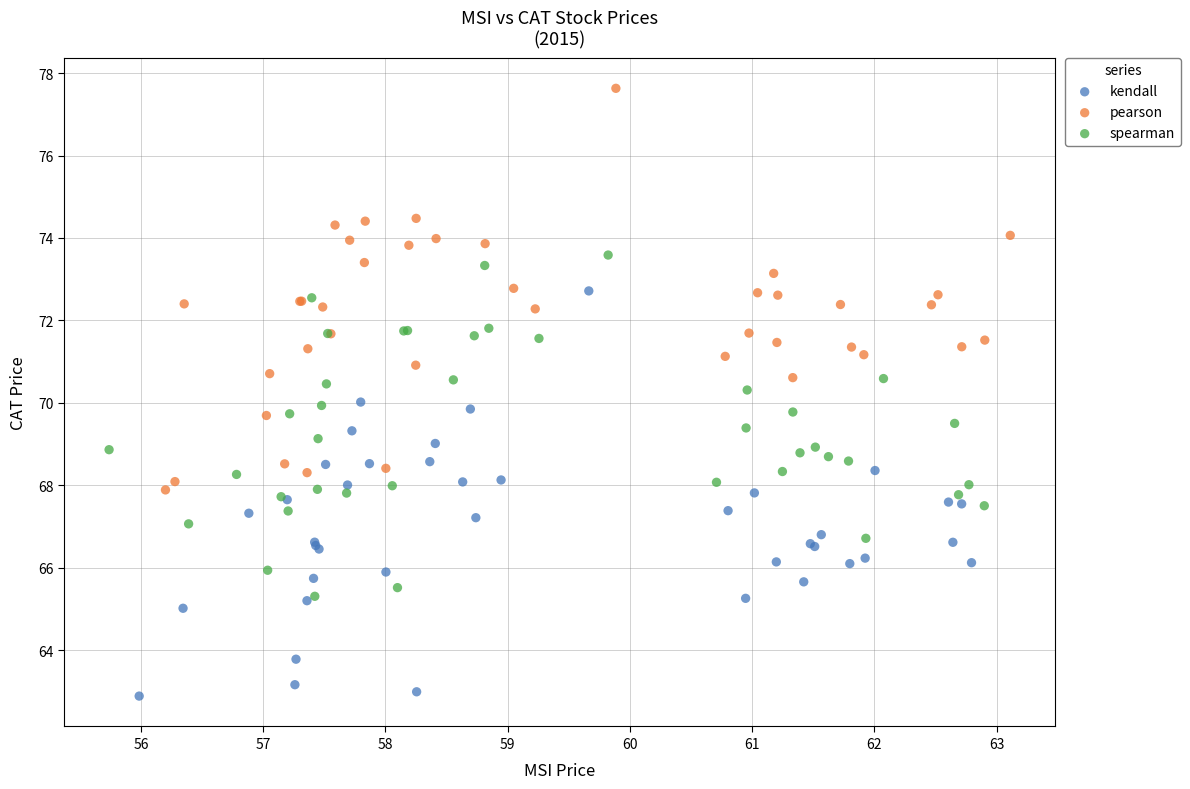

What are all the series names shown in the legend?

kendall, pearson, spearman